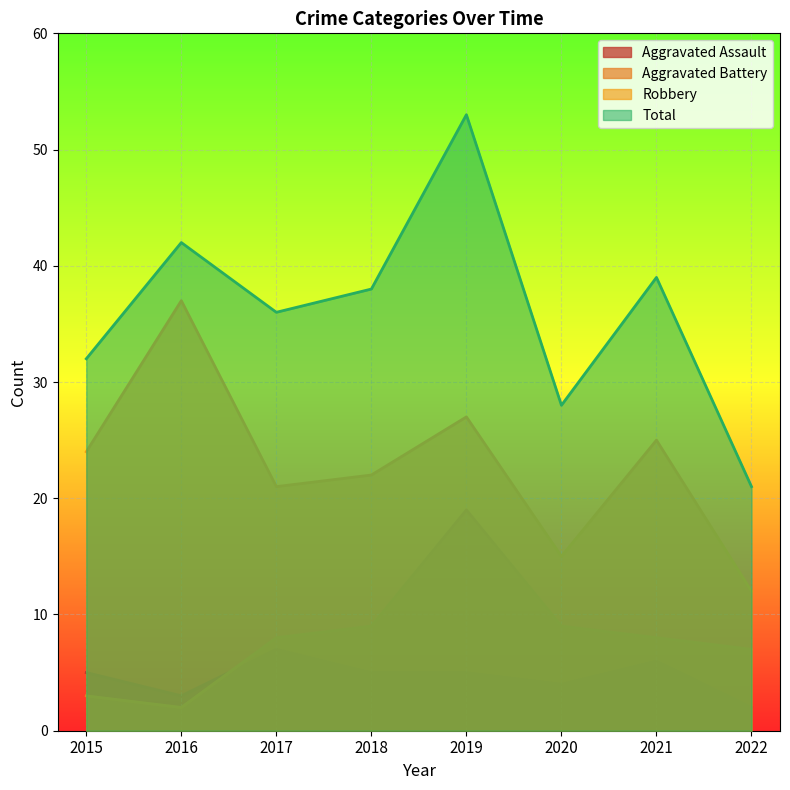

True or false: Robbery and Total intersect in this chart.

False